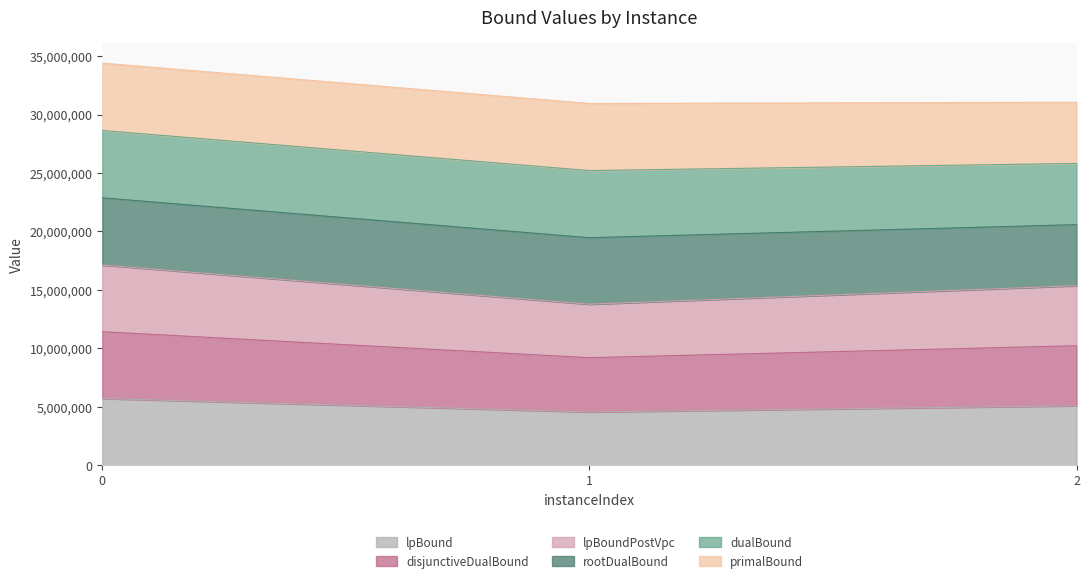

Which series has the largest range (max minus min)?

lpBoundPostVpc